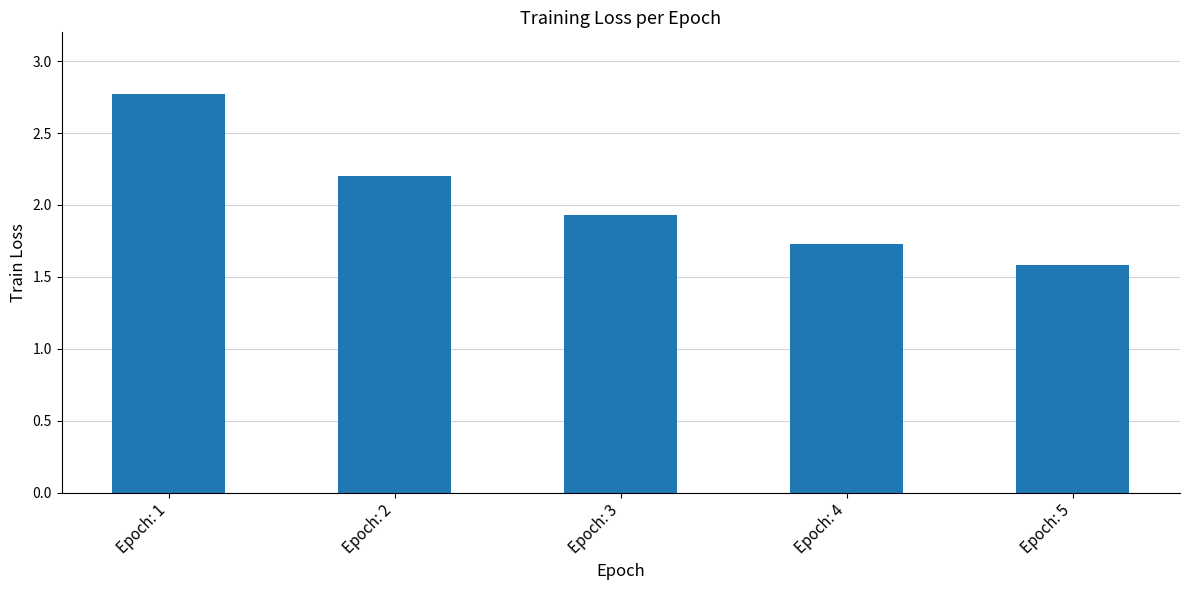

At which category does the chart reach its minimum across all series?

Epoch: 5